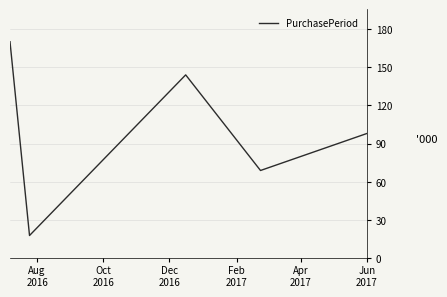

What is the minimum value shown in the chart?

18